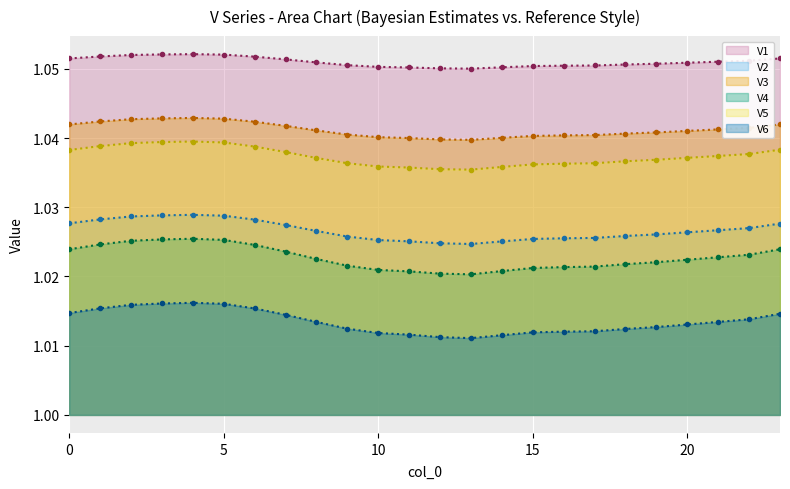

What is the smallest value displayed?

1.0